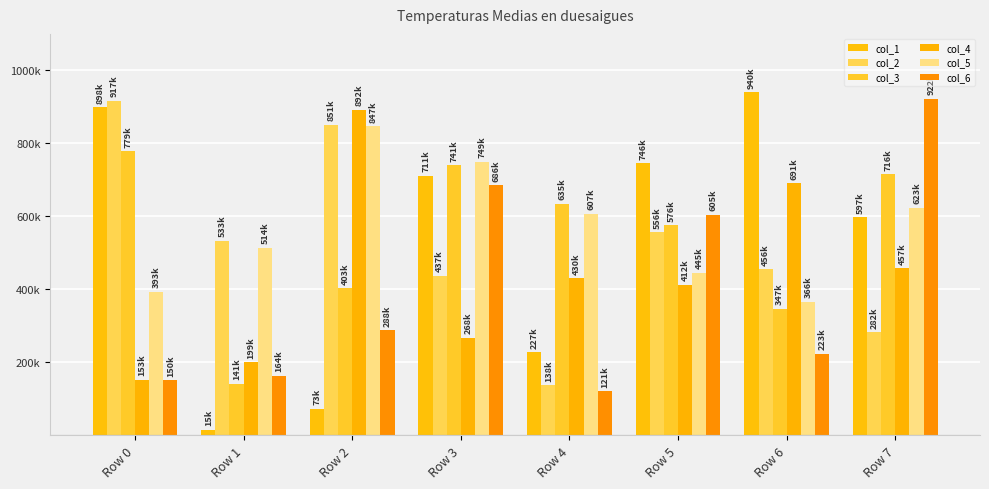

Are the bars grouped side by side (vs. stacked)?

Yes